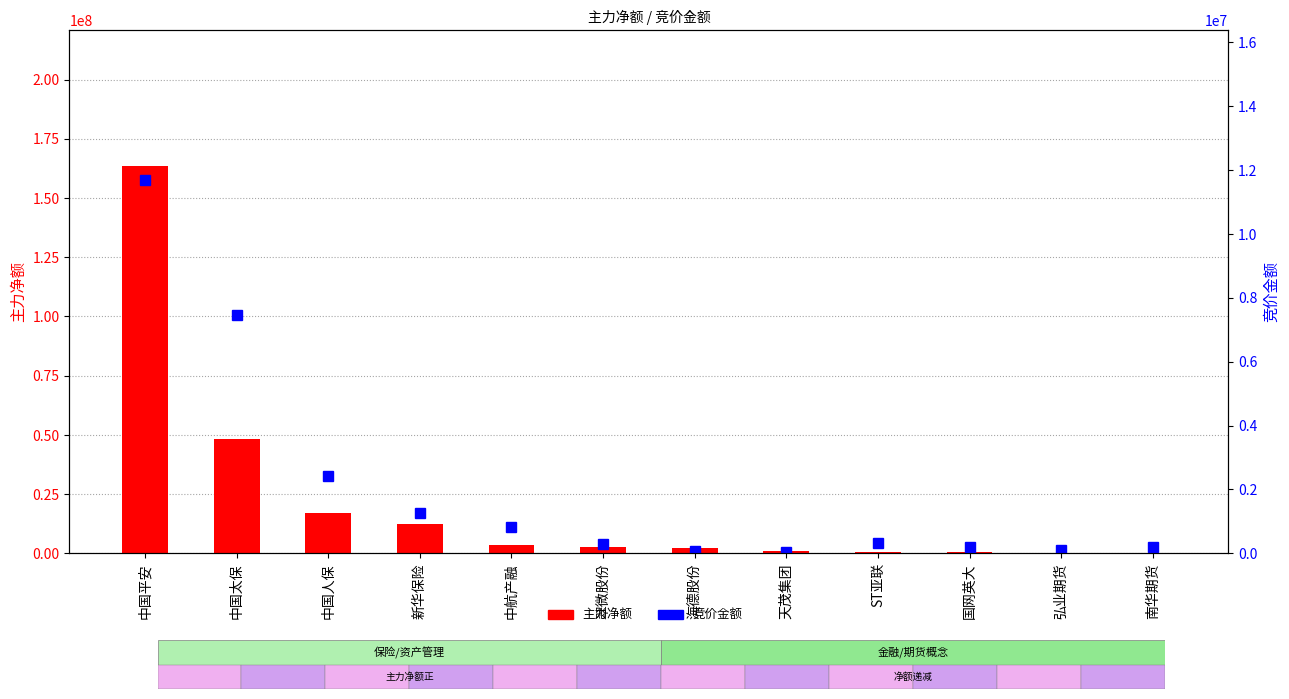

Where is 竞价金额 nearest to the value 5871416?

中国太保